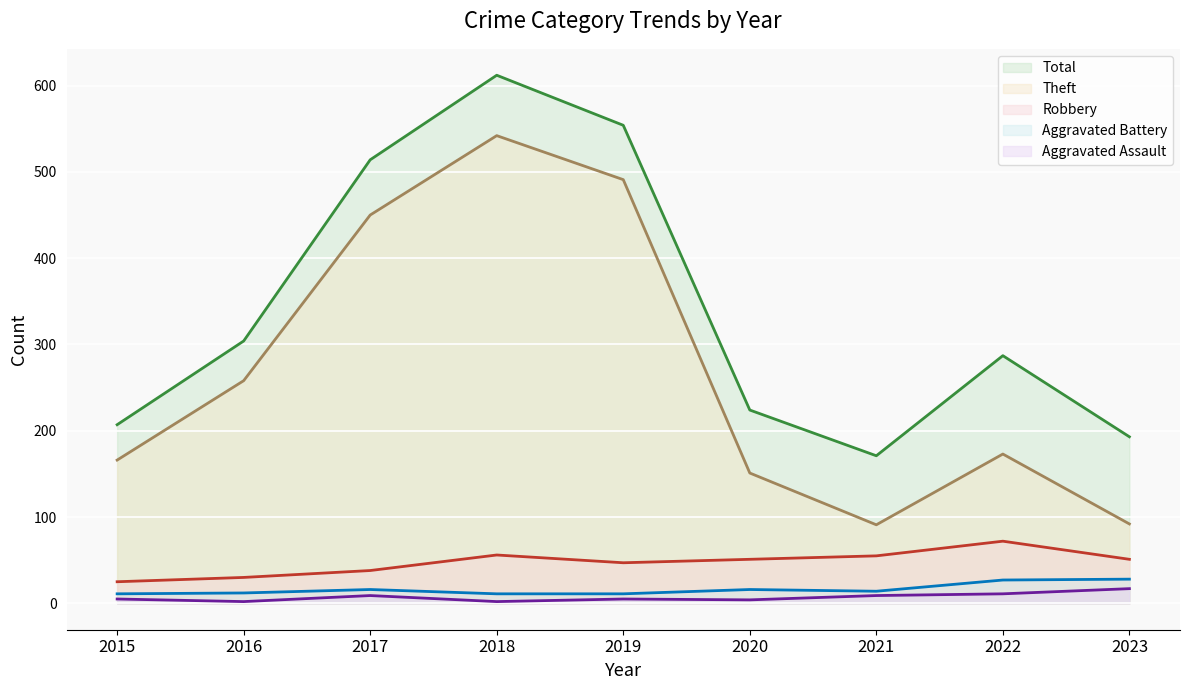

True or false: Total has more than 1 points higher than both neighbors.

True